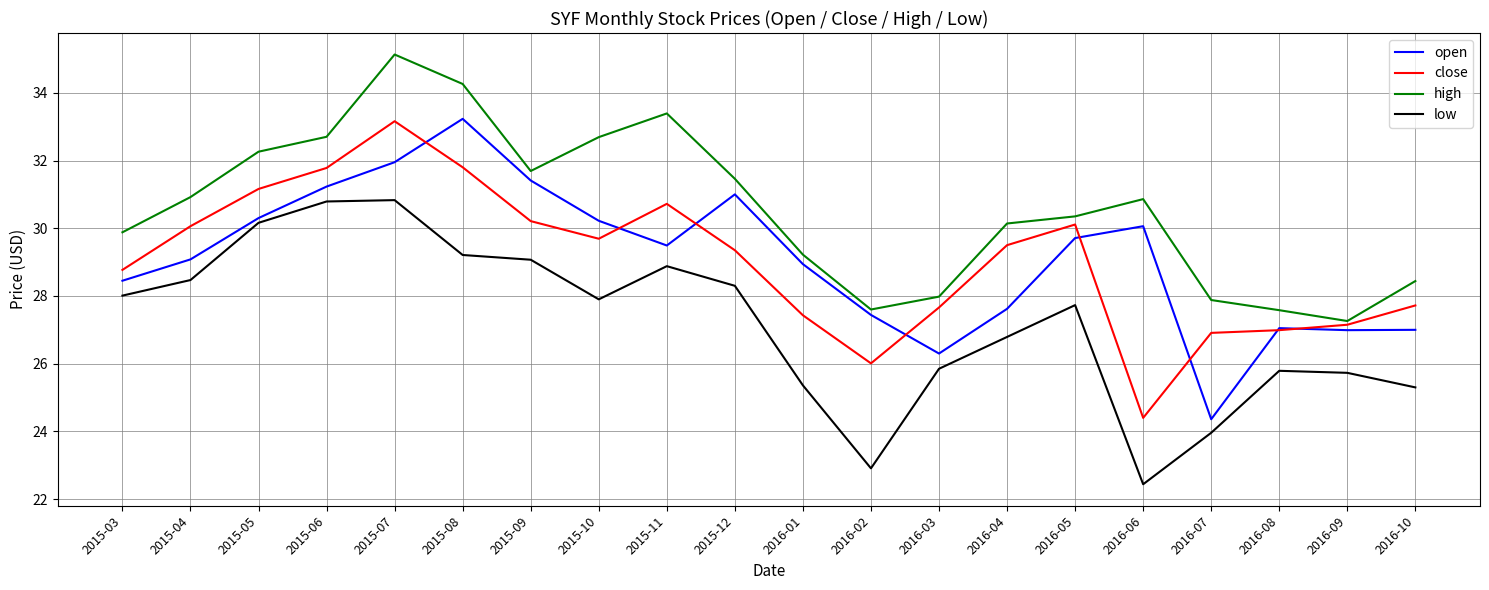

What is the maximum value for close?

33.2